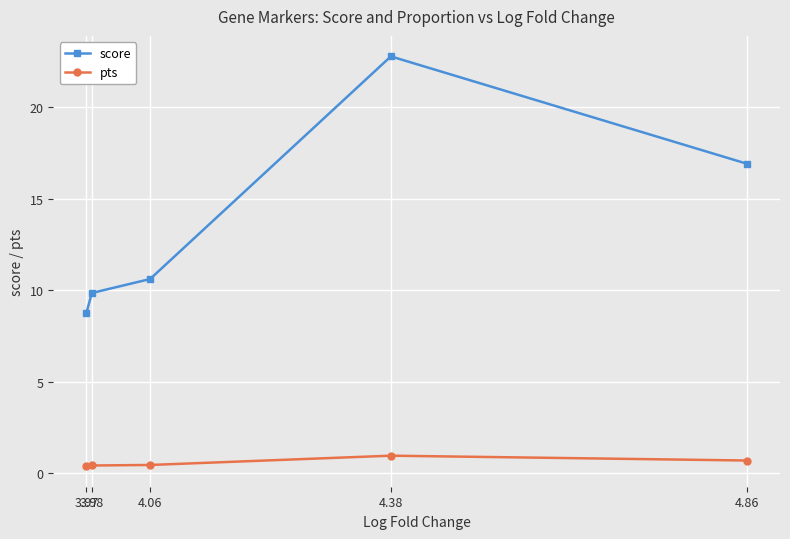

True or false: score has more than 2 points higher than both neighbors.

False